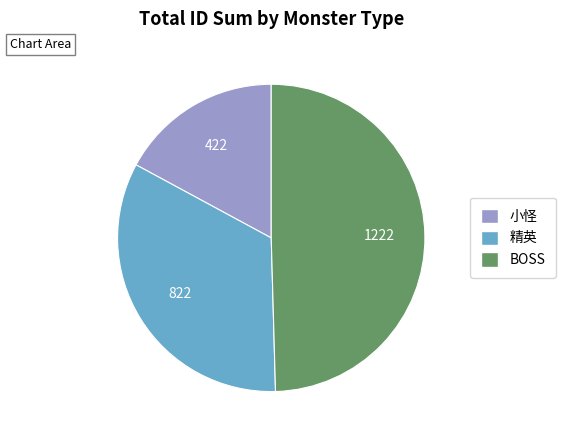

Which slice is the largest?

BOSS